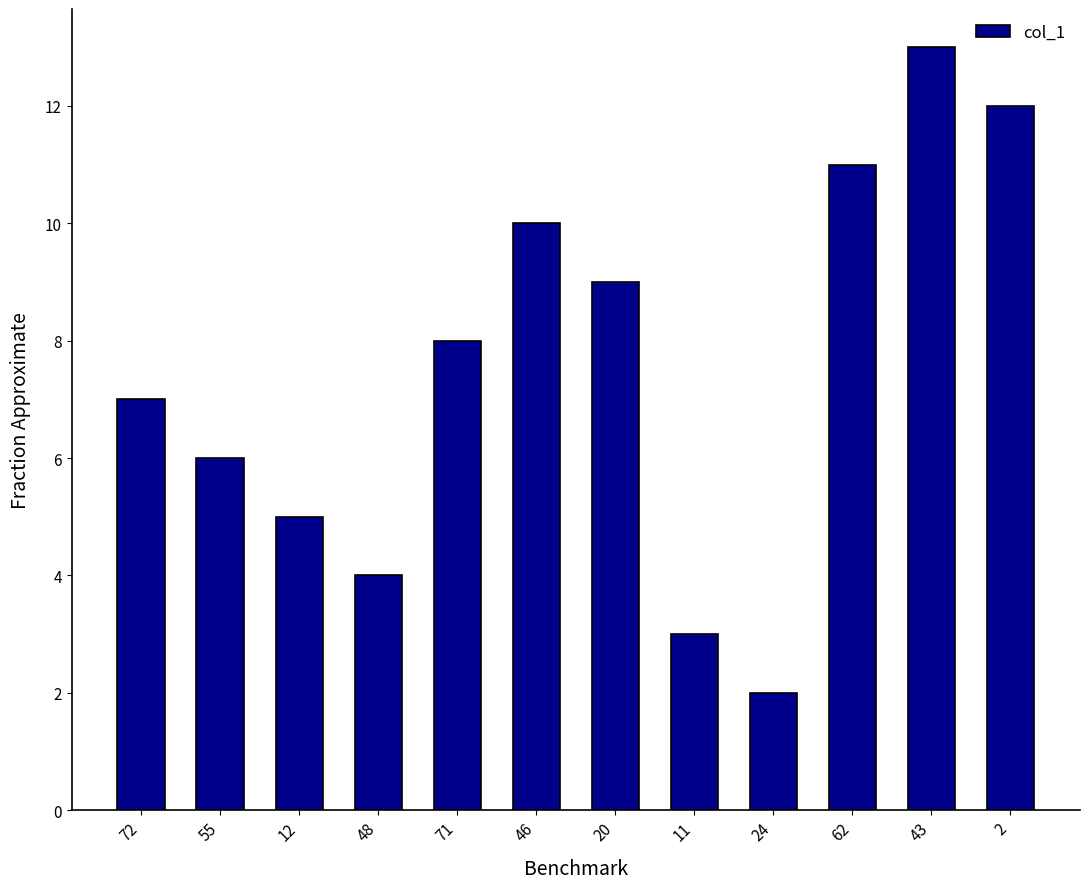

What is the ratio of the value at 11 to the value at 62?

0.3